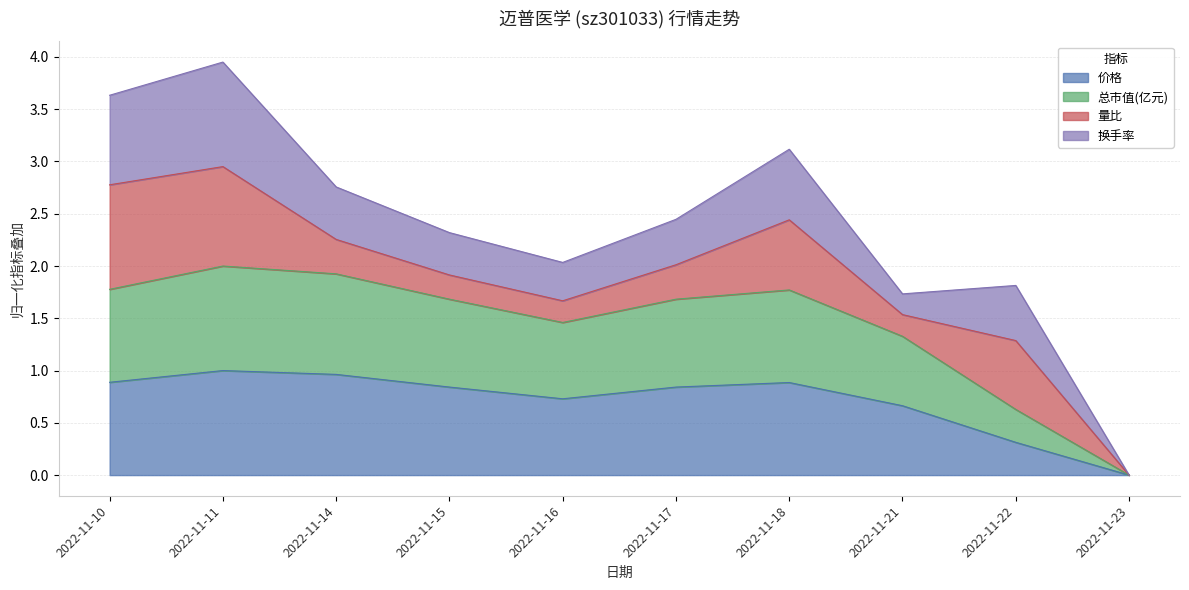

True or false: 价格 has a value of 0.8 at 2022-11-15.

True